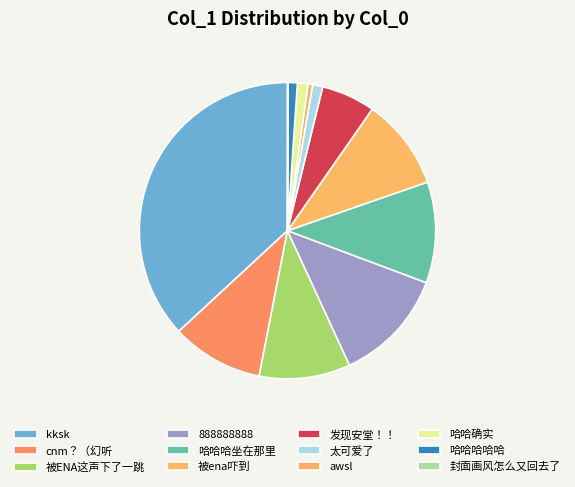

Is there any slice that represents more than half of the pie?

No